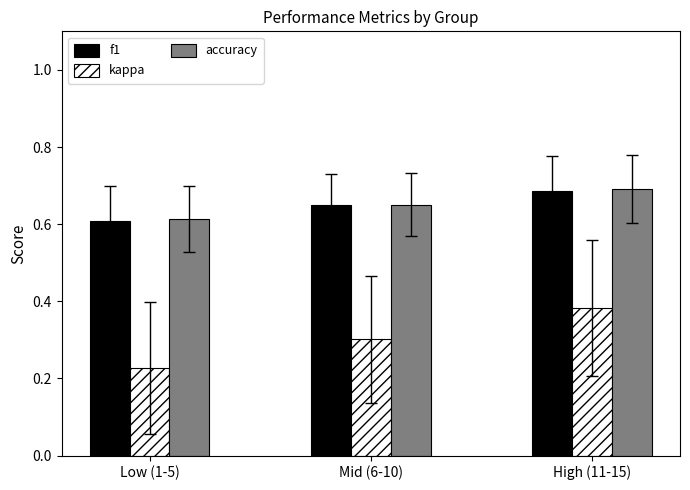

What position from the left is High (11-15)?

3